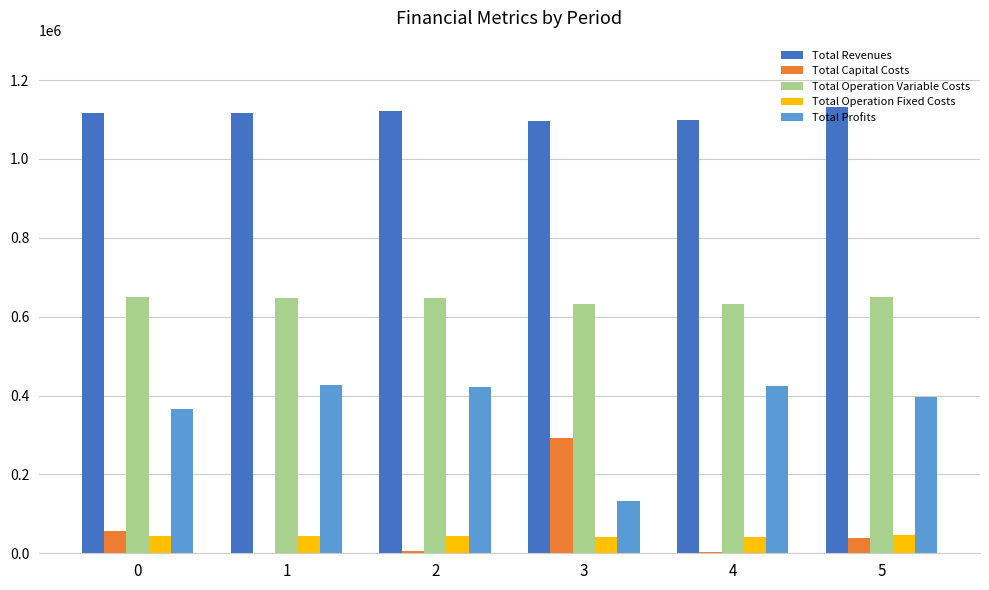

Count the number of data series in this chart.

5